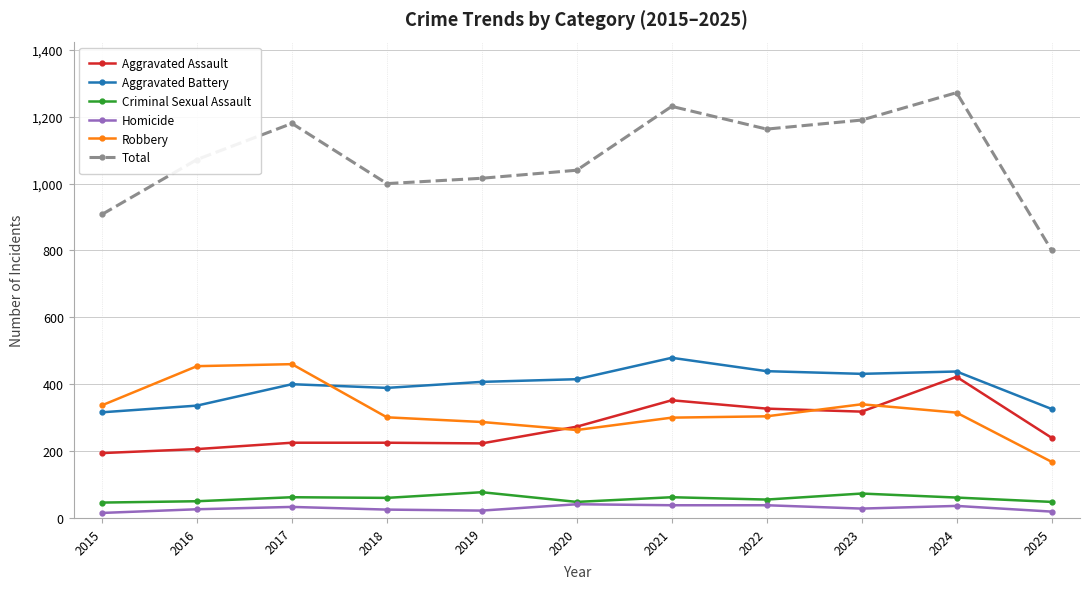

Does the chart display data point markers on the line(s)?

Yes